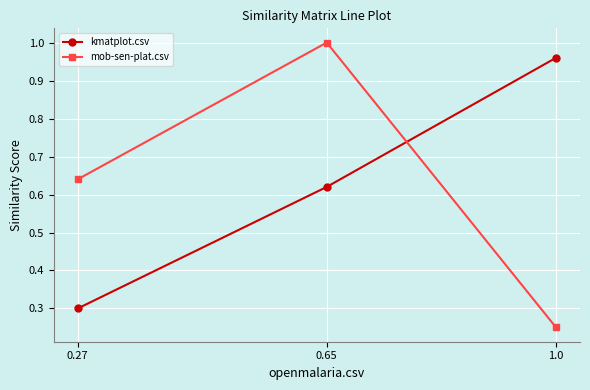

Rank the series by their maximum value, from highest to lowest.

mob-sen-plat.csv, kmatplot.csv